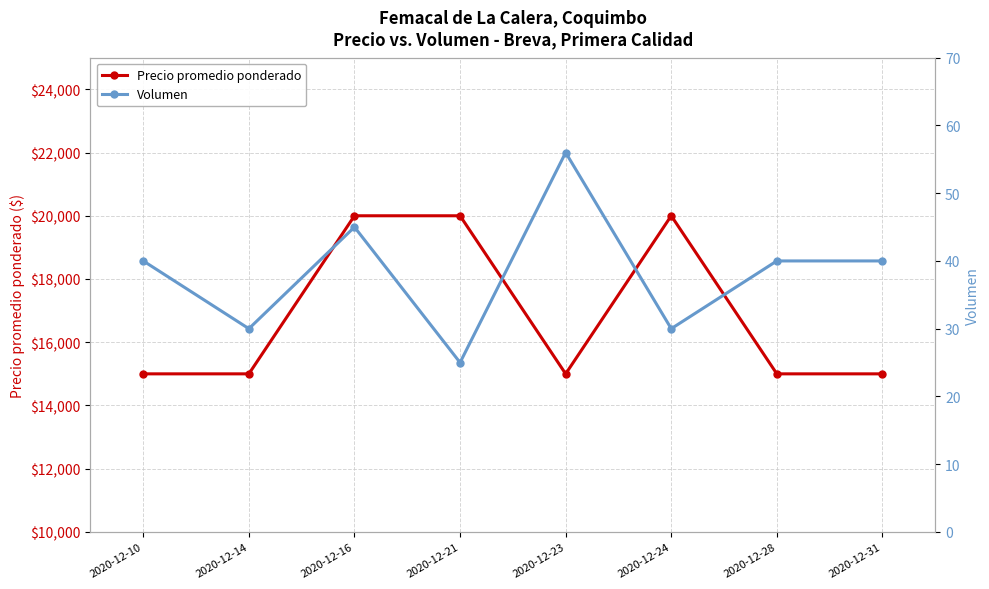

The value of Precio promedio ponderado at 2020-12-10 is 7330. True or false?

False